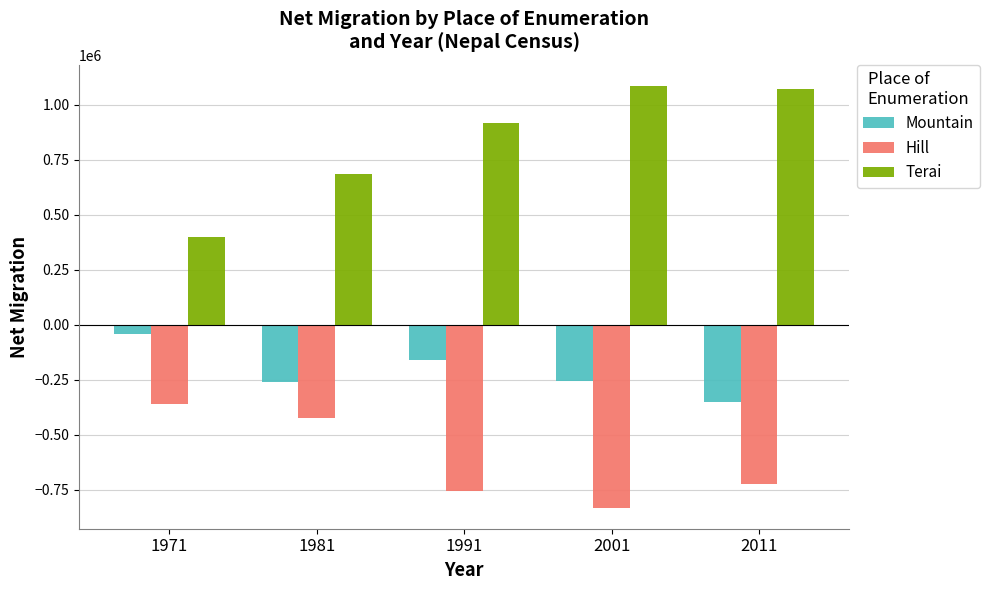

Rank the series at 2001 from lowest to highest value.

Hill, Mountain, Terai